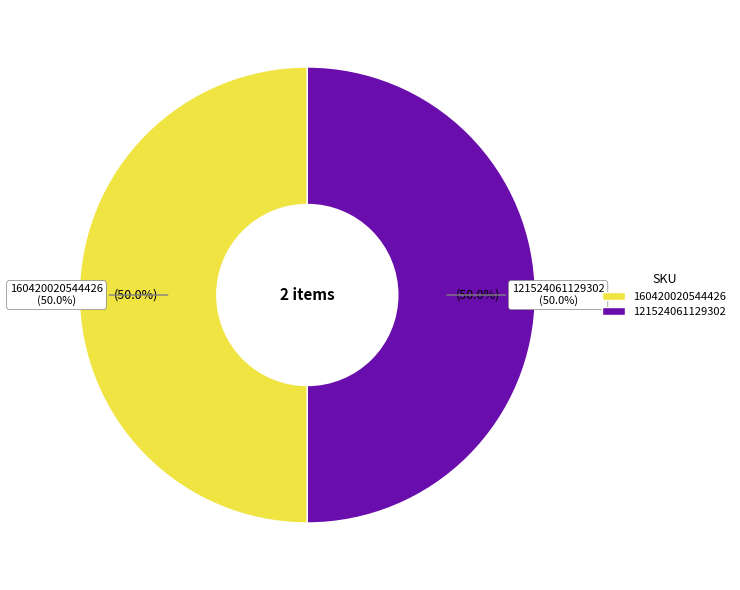

How many segments does this pie chart have?

2